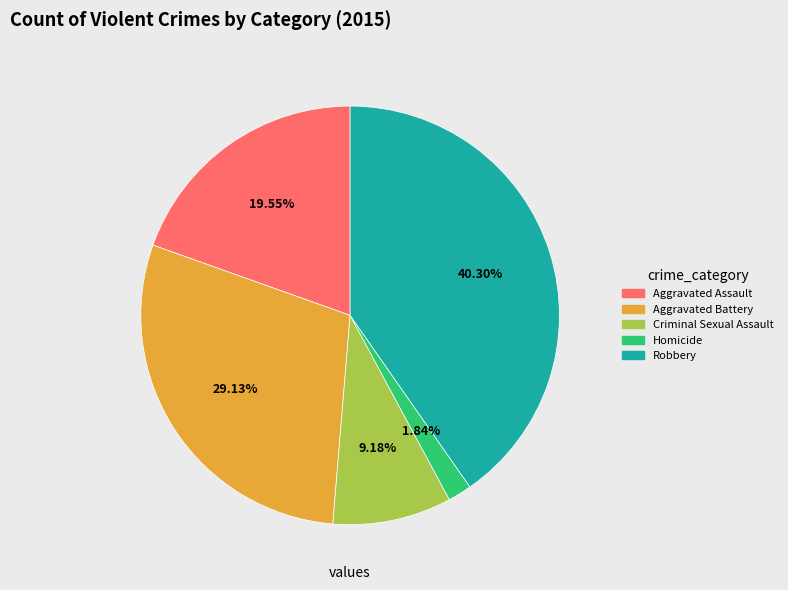

True or false: Aggravated Battery accounts for 21% of the total.

False